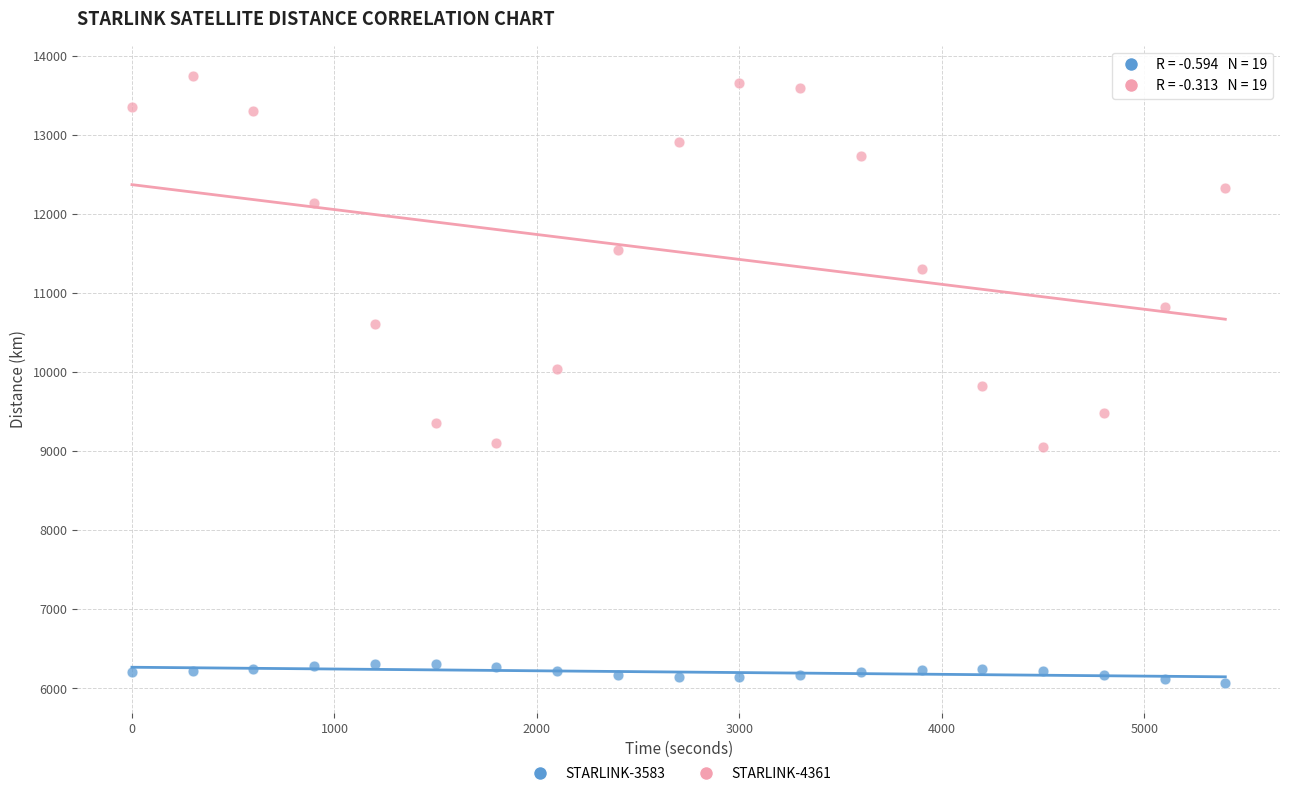

Across all data points, what is the range of X values (max minus min)?

5400.0